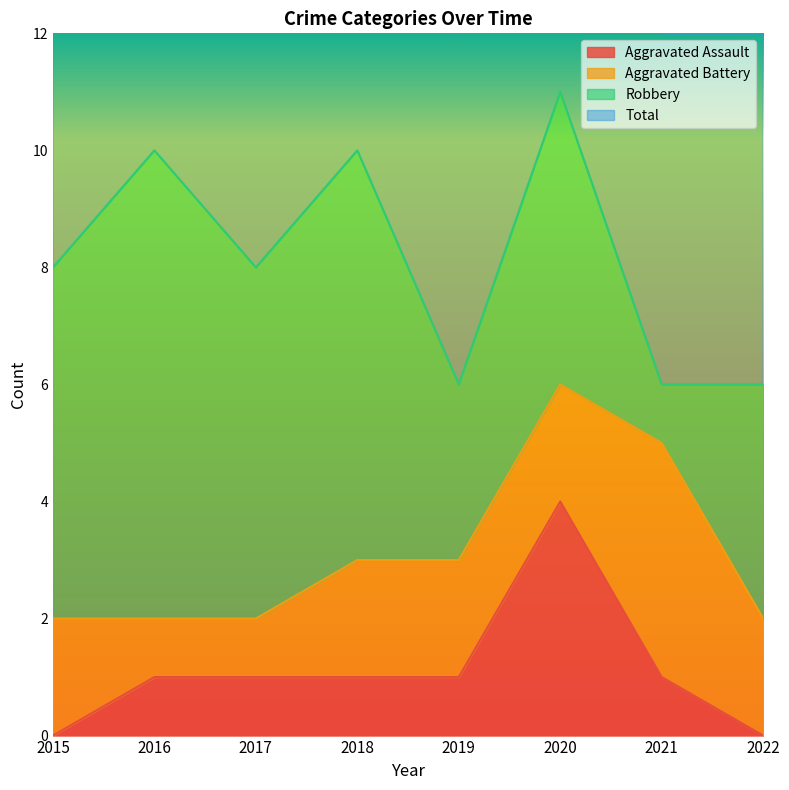

How many data points in Aggravated Assault are less than 1?

2